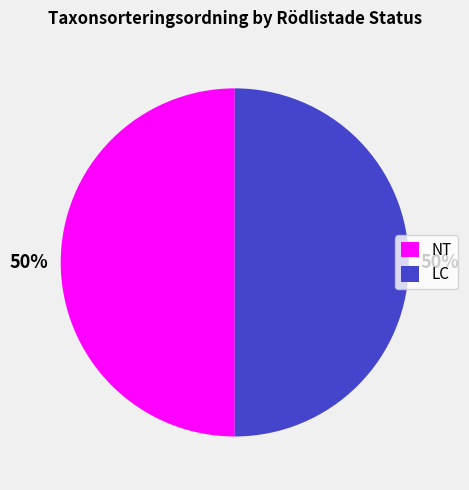

What percentage is the LC slice, to the nearest percent?

50%